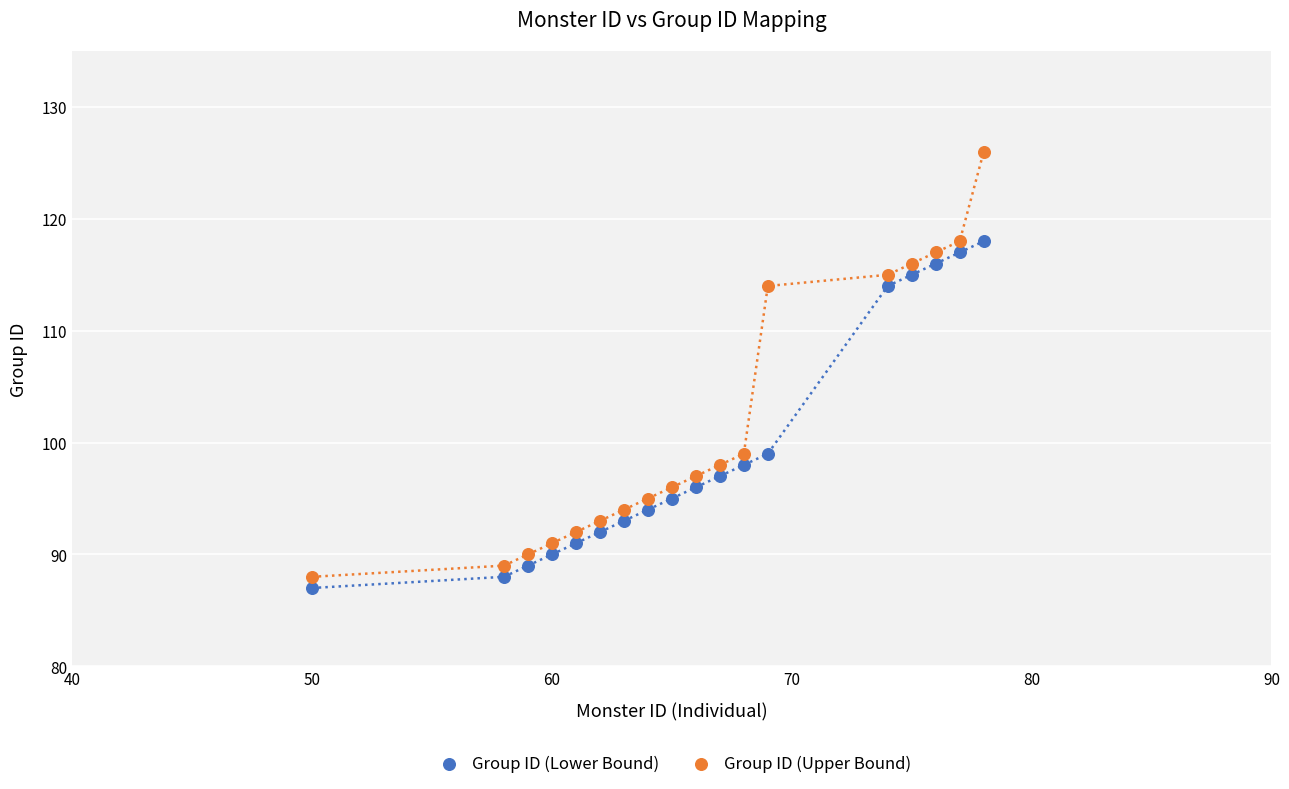

Across all data points, what is the range of Y values (max minus min)?

39